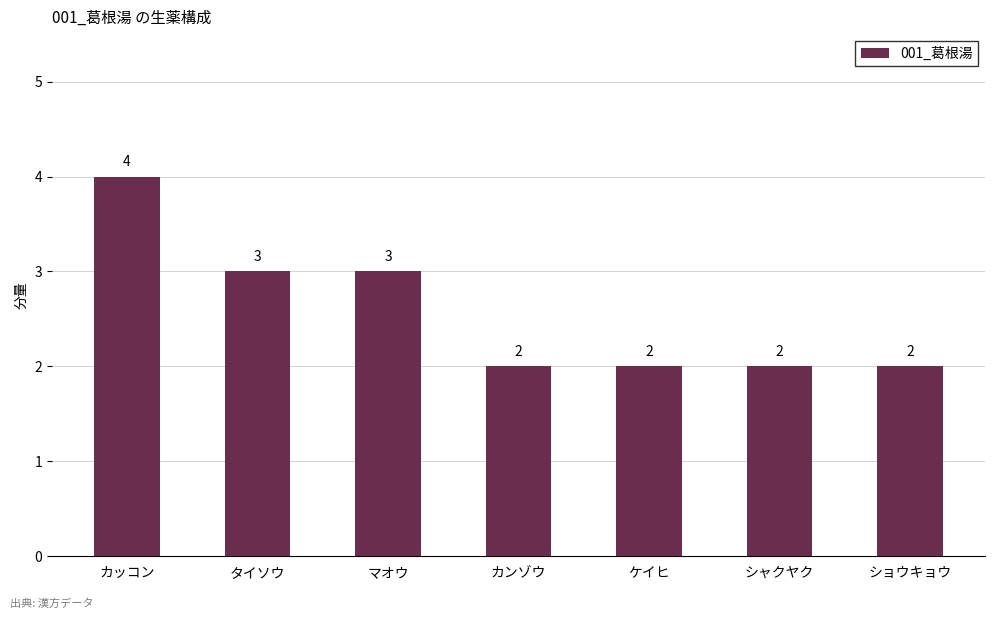

What is the average value?

3